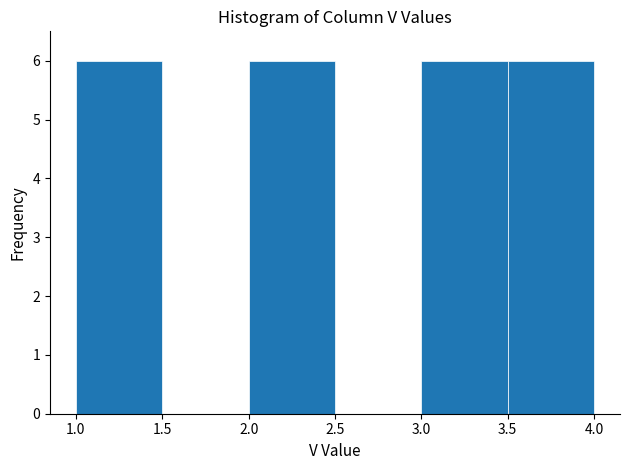

Reading left to right, transcribe this chart: for each bar, give the range it covers on the x-axis and its height. The values are not printed on the chart, so give them approximately, as read against the axis.

1.0 to 1.5: 6
1.5 to 2.0: 0
2.0 to 2.5: 6
2.5 to 3.0: 0
3.0 to 3.5: 6
3.5 to 4.0: 6